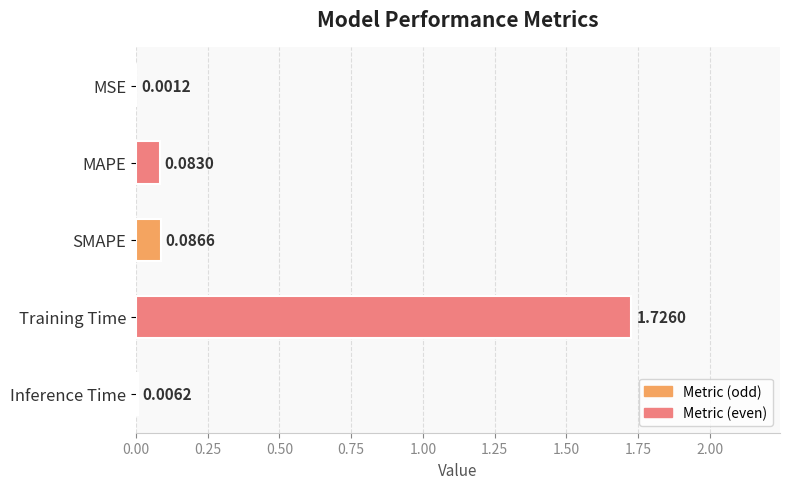

Count the number of categories in the chart.

5